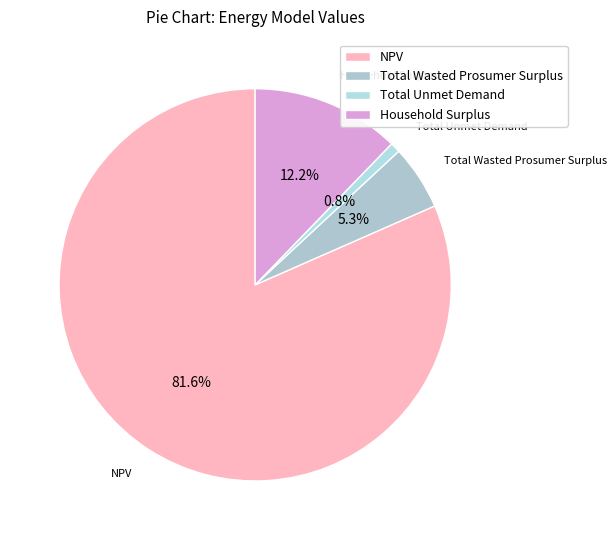

Between Total Wasted Prosumer Surplus and Total Unmet Demand, which is larger?

Total Wasted Prosumer Surplus